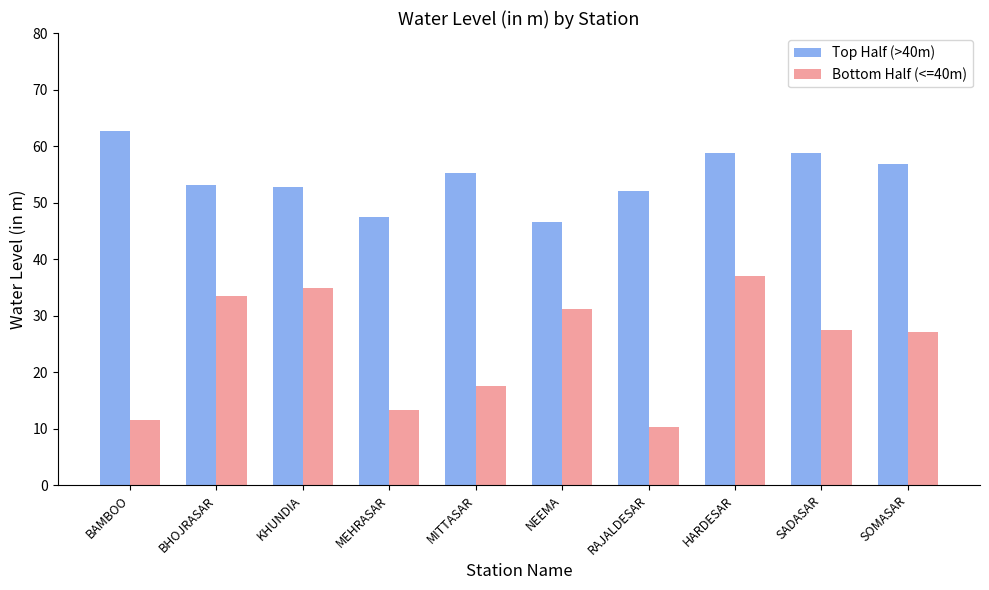

Which category has the lowest value across all series?

RAJALDESAR